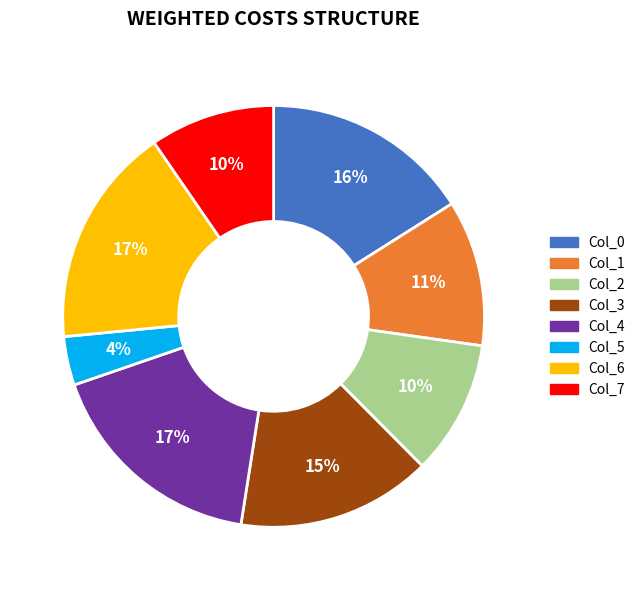

Do Col_6 and Col_7 together represent more than half of the pie?

No